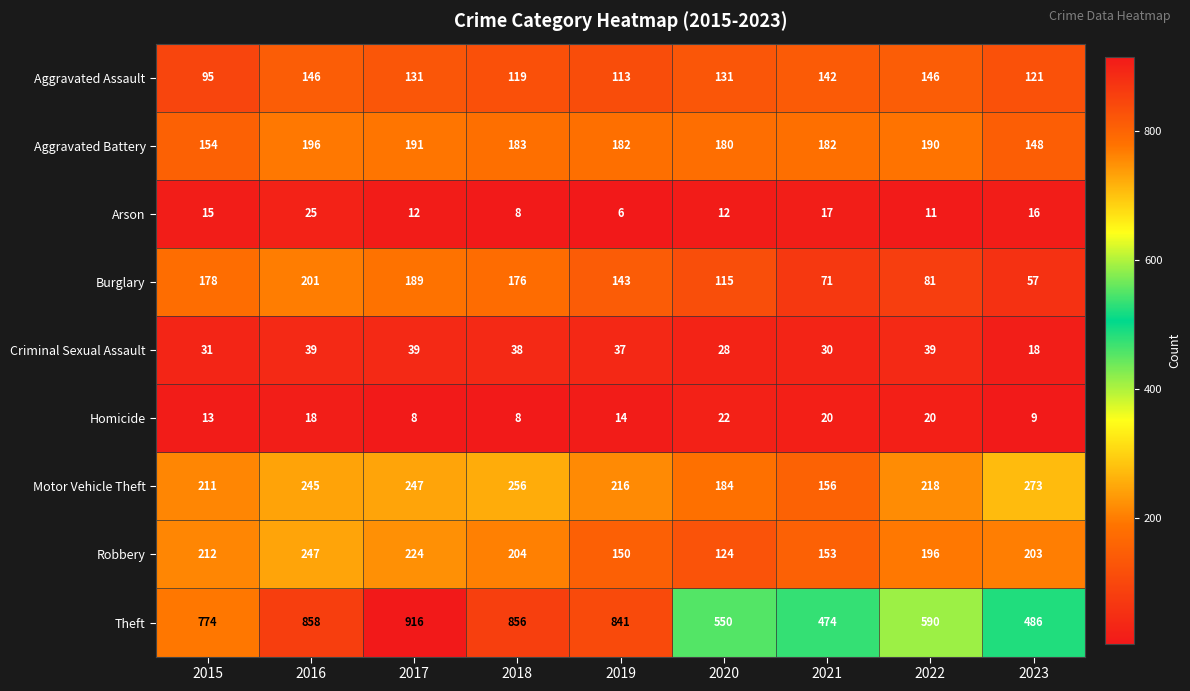

Rank the series at 2023 from lowest to highest value.

Homicide, Arson, Criminal Sexual Assault, Burglary, Aggravated Assault, Aggravated Battery, Robbery, Motor Vehicle Theft, Theft